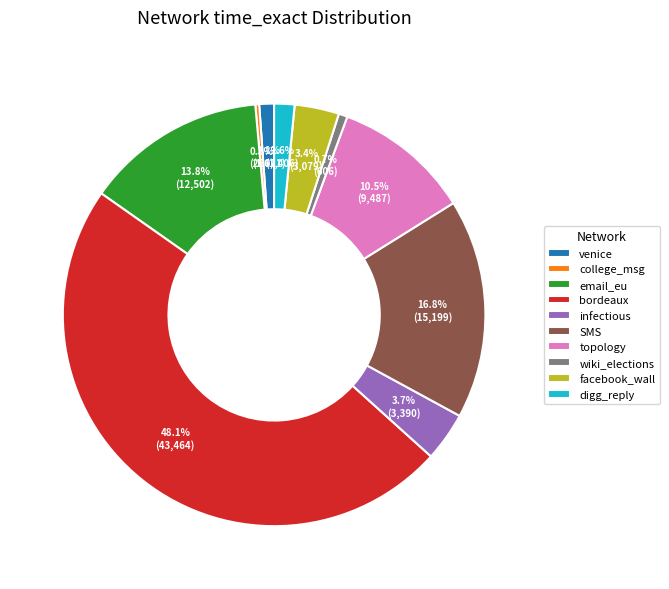

Is there a majority slice in this chart?

No